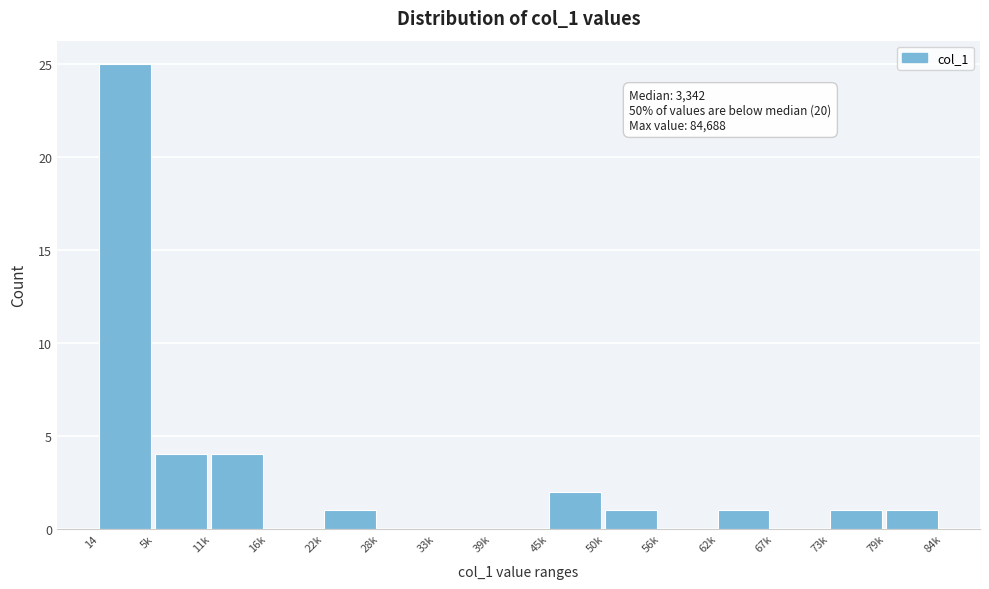

Reading left to right, list all the values displayed in this chart.

14=25	5k=4	11k=4	16k=0	22k=1	28k=0	33k=0	39k=0	45k=2	50k=1	56k=0	62k=1	67k=0	73k=1	79k=1